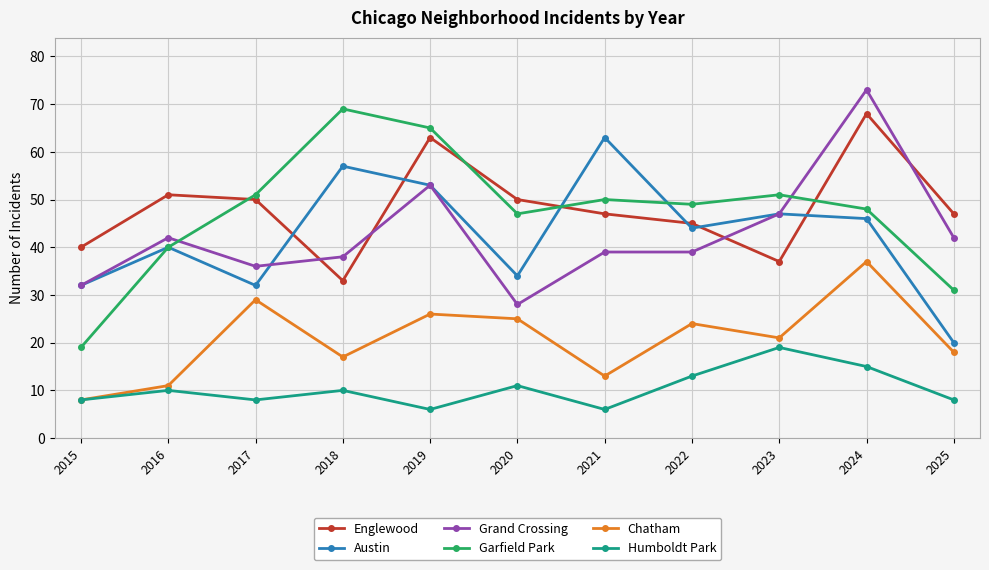

Reading right to left, list all the values displayed in this chart.

Englewood: 47	68	37	45	47	50	63	33	50	51	40
Austin: 20	46	47	44	63	34	53	57	32	40	32
Grand Crossing: 42	73	47	39	39	28	53	38	36	42	32
Garfield Park: 31	48	51	49	50	47	65	69	51	40	19
Chatham: 18	37	21	24	13	25	26	17	29	11	8
Humboldt Park: 8	15	19	13	6	11	6	10	8	10	8